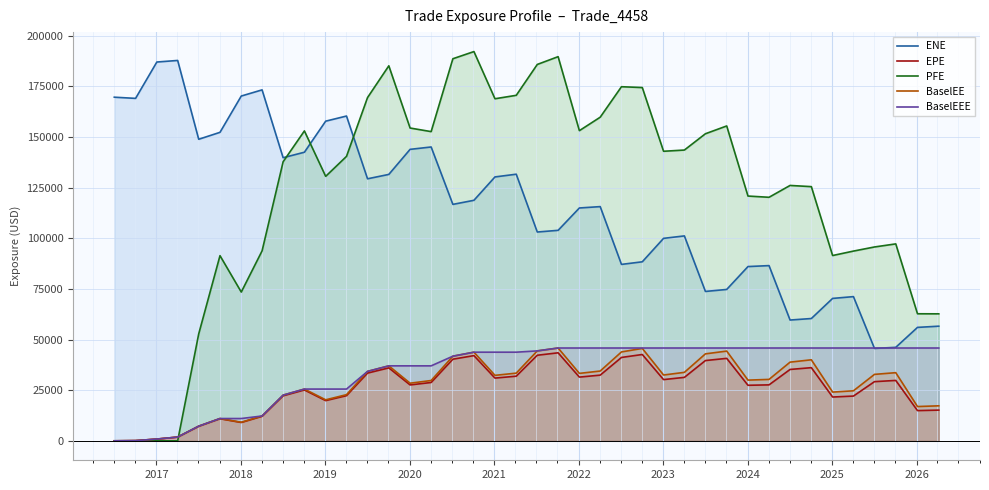

True or false: ENE and BaselEE intersect in this chart.

False